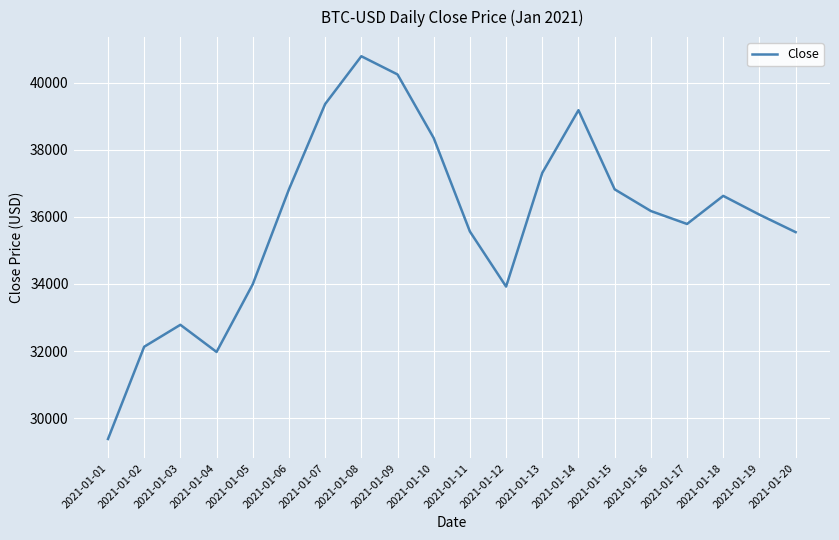

The value at 2021-01-01 is 29374.2. True or false?

True